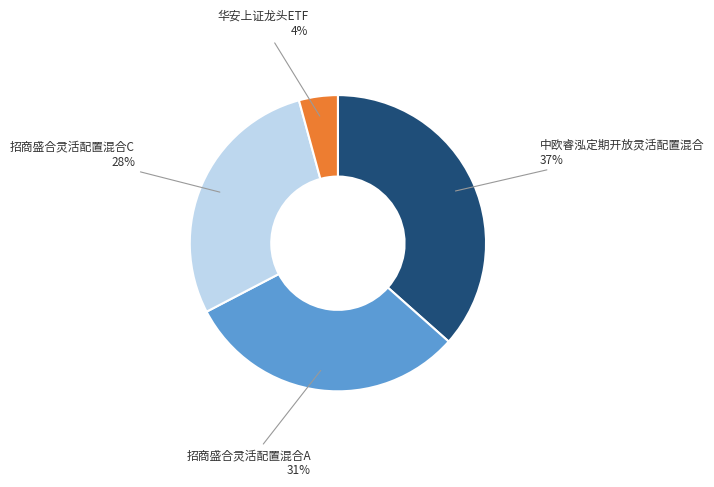

Do 中欧睿泓定期开放灵活配置混合 and 招商盛合灵活配置混合C together represent more than half of the pie?

Yes